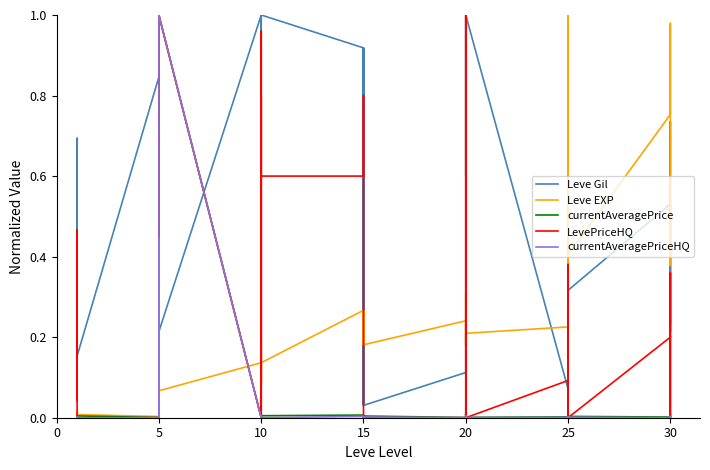

The Leve EXP series shows 0.4 at 15. True or false?

False